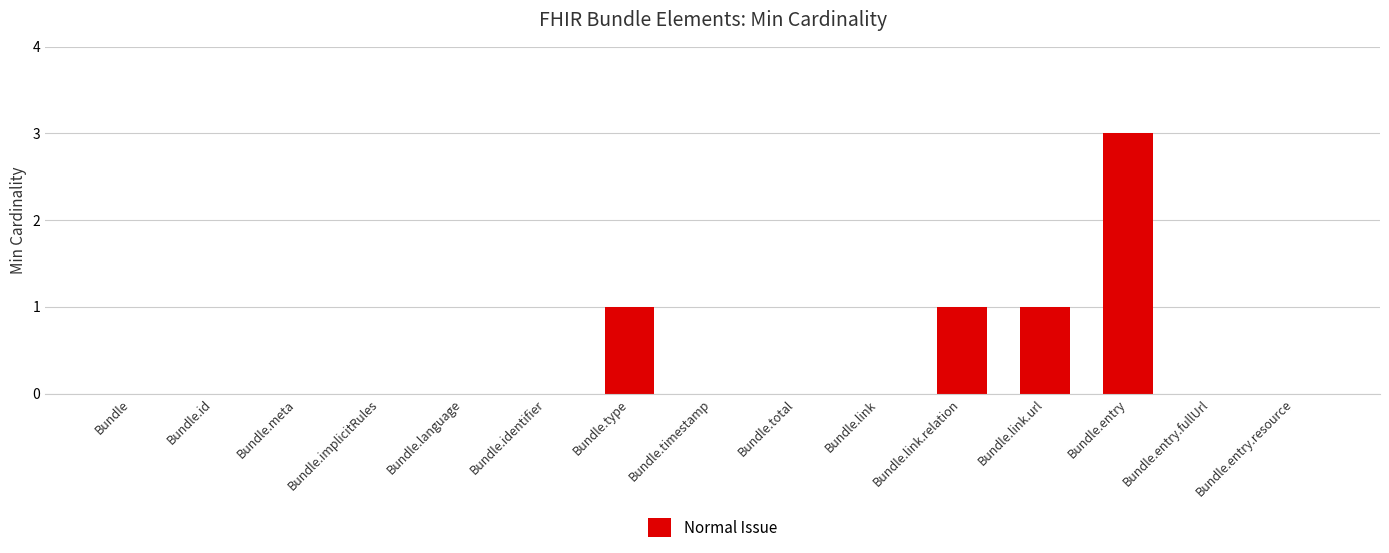

Reading right to left, extract all data points from this chart.

0	0	3	1	1	0	0	0	1	0	0	0	0	0	0